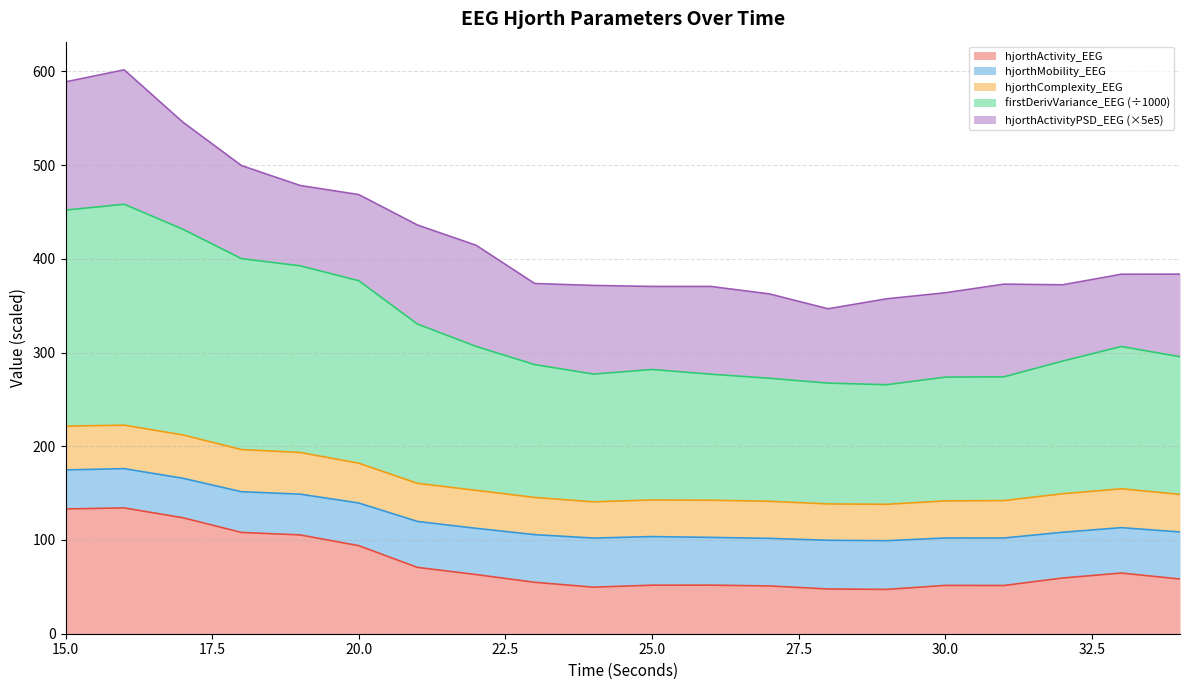

True or false: hjorthActivity_EEG has a value of 92.4 at 33.

False